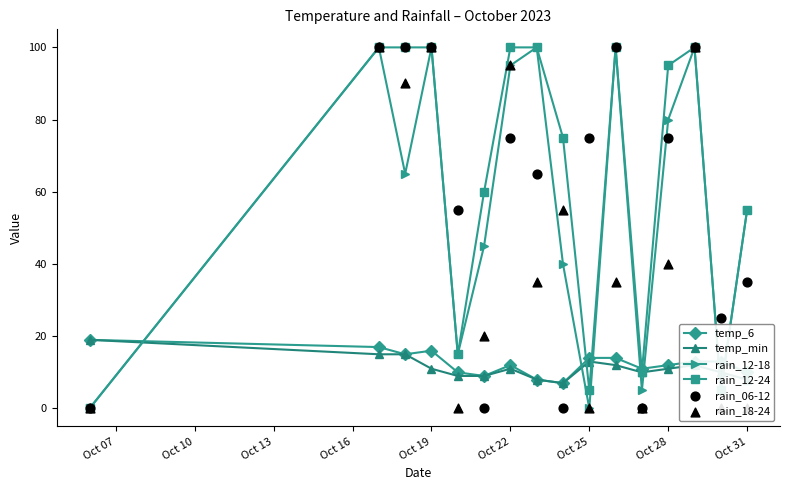

The value of rain_12-24 at Oct 22 is 157. True or false?

False